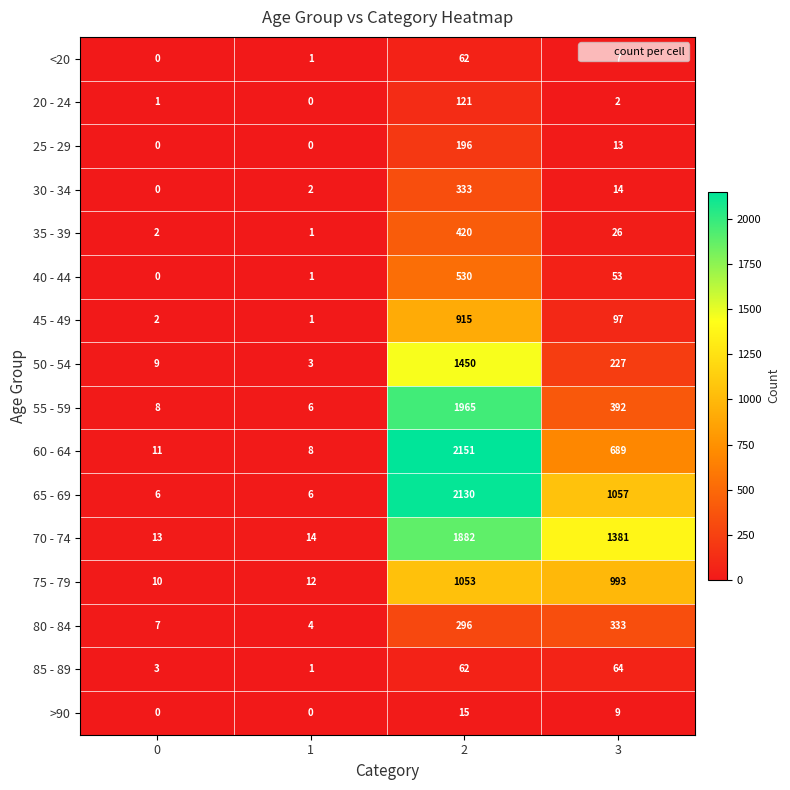

List the labels in order of 75 - 79 value, largest first.

2, 3, 1, 0